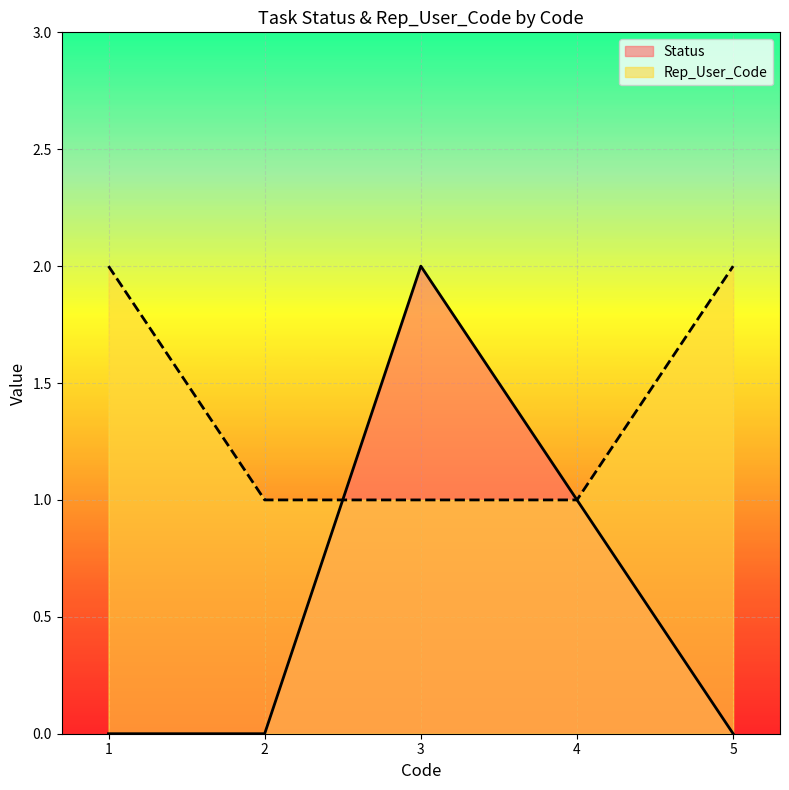

Reading right to left, list all the values displayed in this chart.

Status: 5=0	4=1	3=2	2=0	1=0
Rep_User_Code: 5=2	4=1	3=1	2=1	1=2